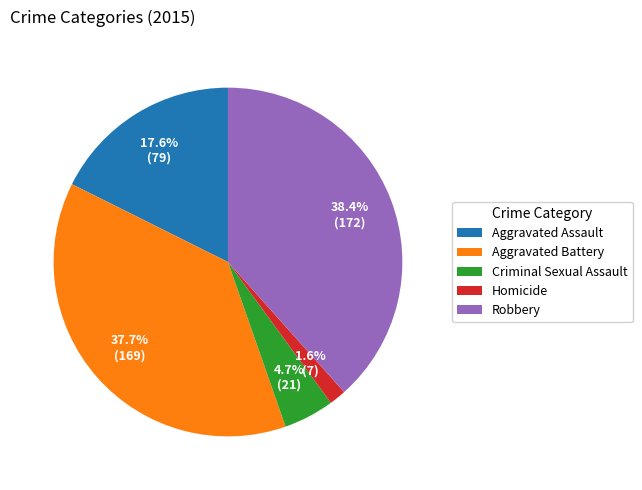

Does Aggravated Battery represent more than half of the total?

No